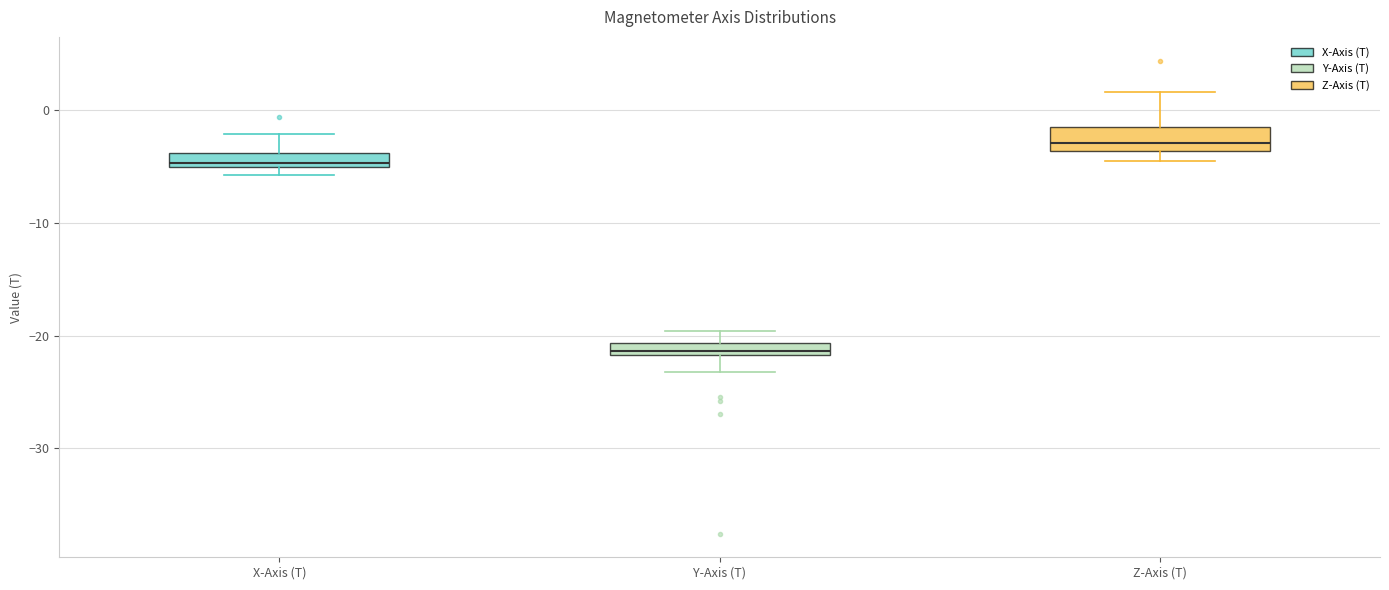

Which box's median line is the lowest?

Y-Axis (T)